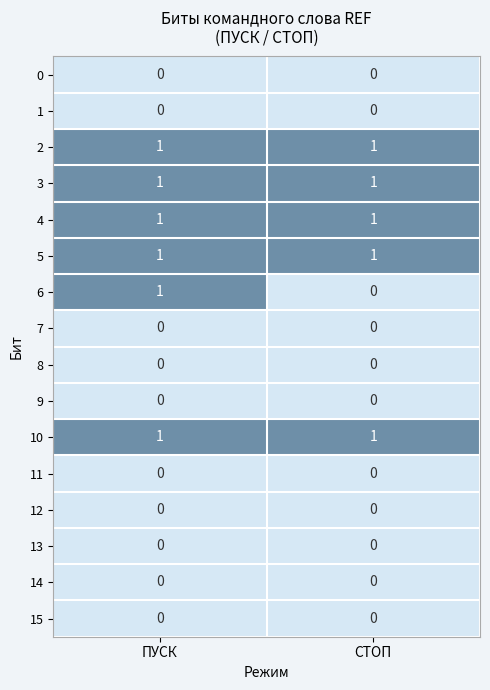

Which series changed the most between ПУСК and СТОП?

6